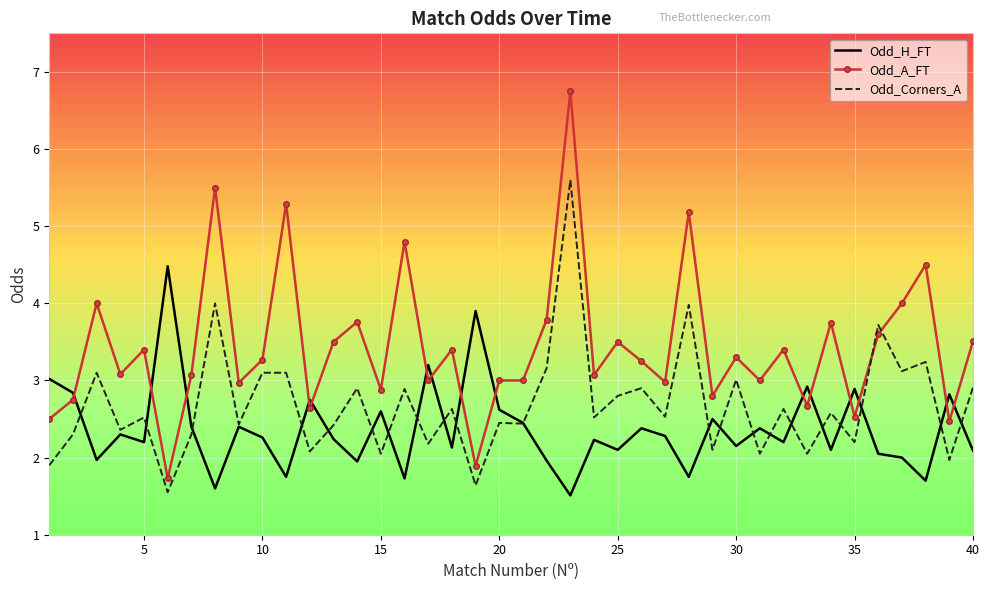

Which series has the largest total across all categories?

Odd_A_FT